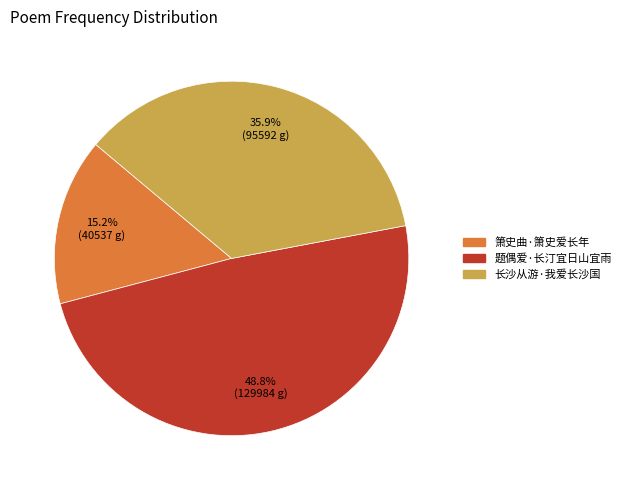

To the nearest percent, what is the difference between the 箫史曲·箫史爱长年 and 长沙从游·我爱长沙国 slice percentages?

21%